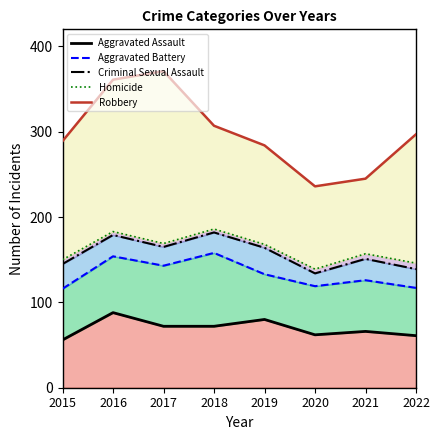

Does the chart have visible grid lines?

No